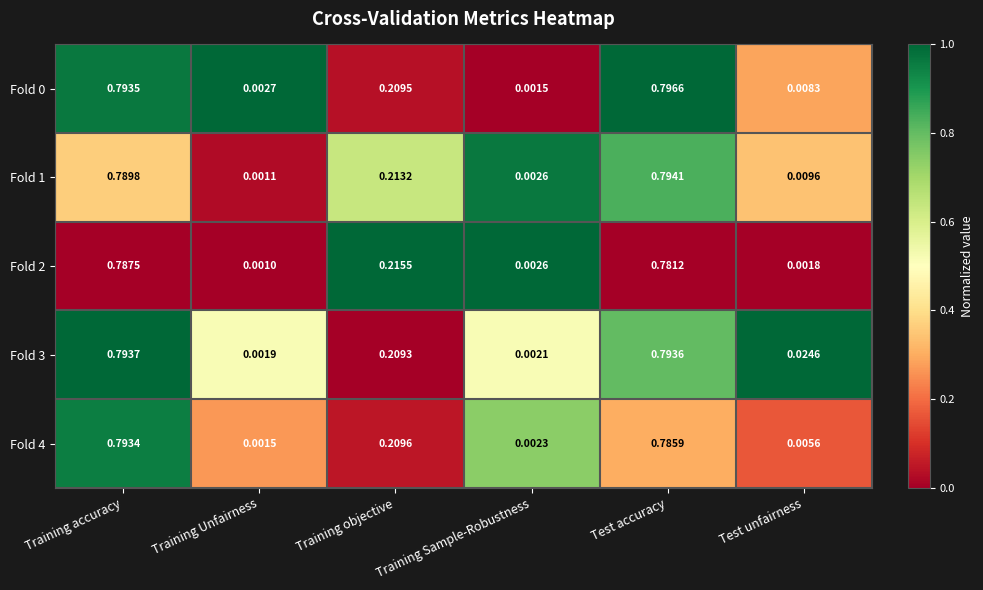

At which category does the chart reach its minimum across all series?

Training Unfairness